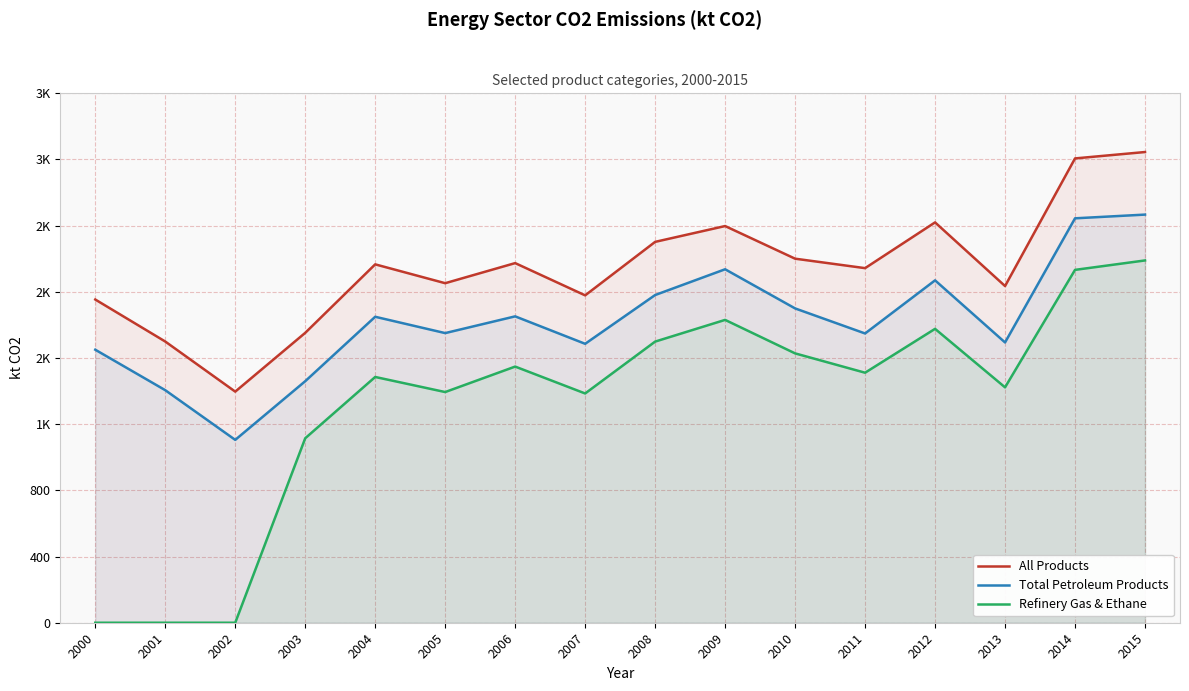

How many values in the Refinery Gas & Ethane series are below 1511?

8